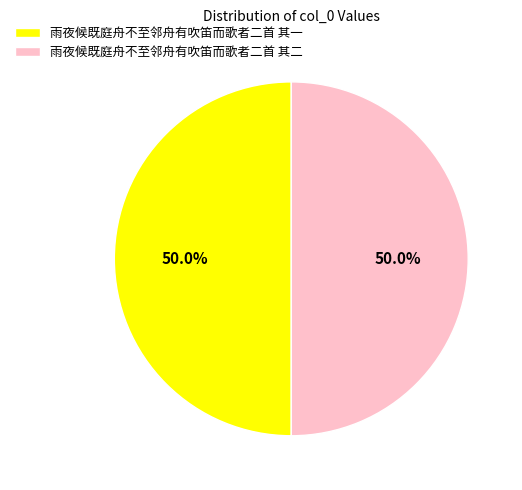

To the nearest percent, what percentage of the pie is 雨夜候既庭舟不至邻舟有吹笛而歌者二首 其二?

50%